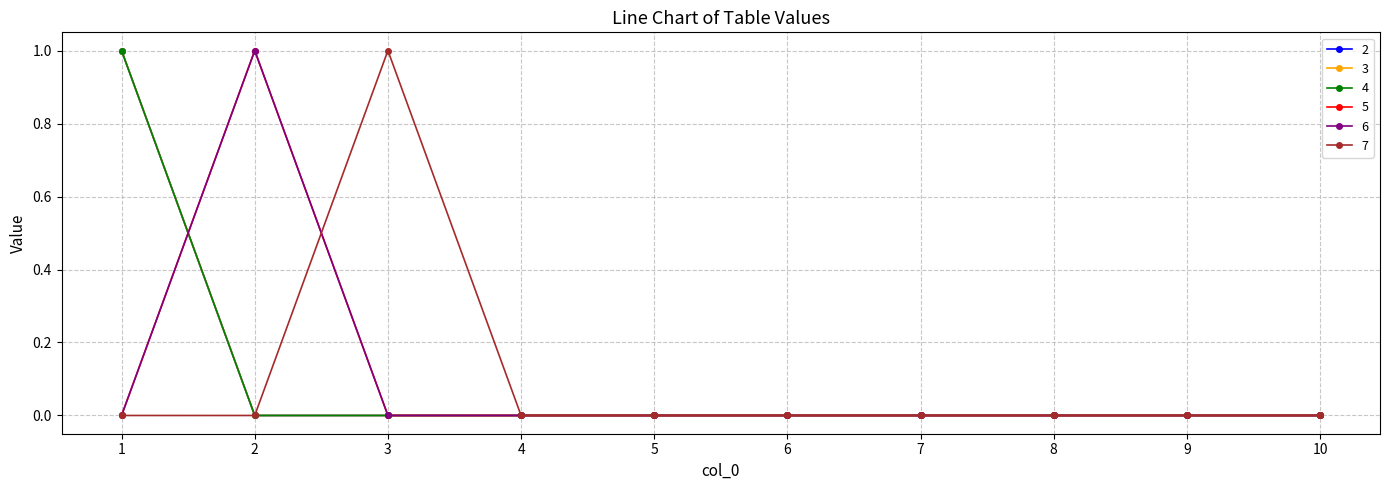

Is the value of 6 at 2 greater than the value of 7 at 5?

Yes